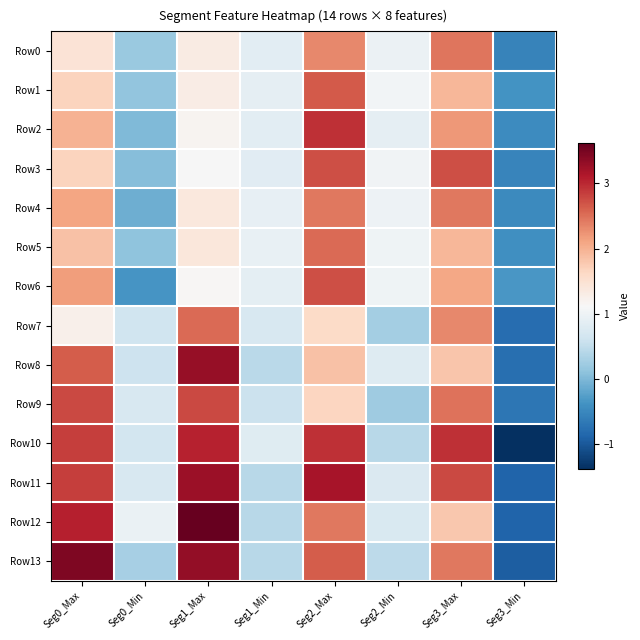

Which series has the largest total across all categories?

Row11